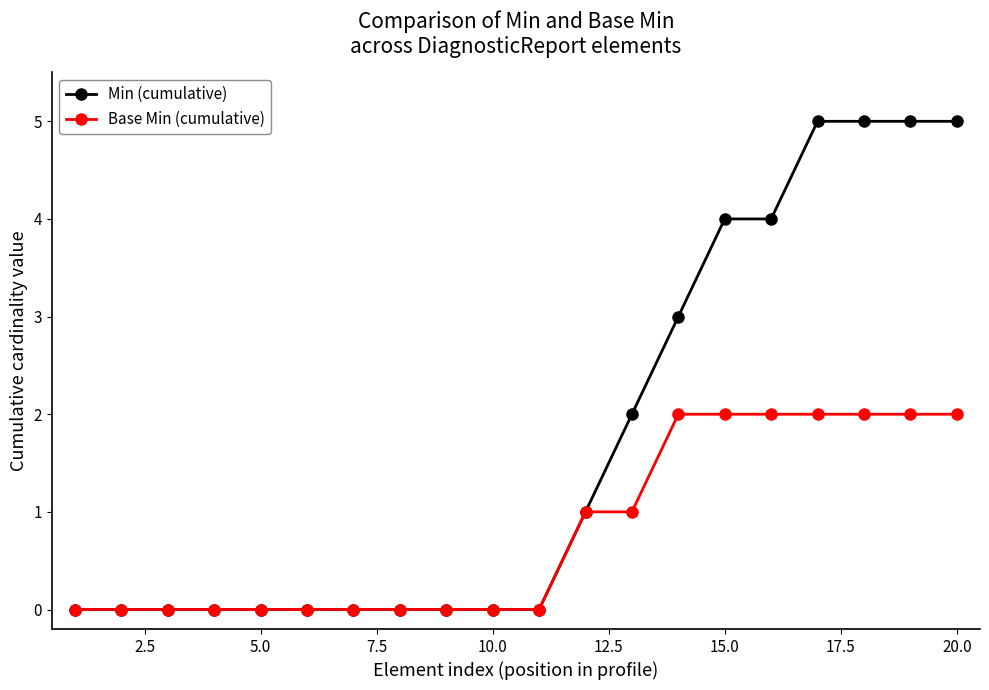

Which series has the largest total across all categories?

Min (cumulative)